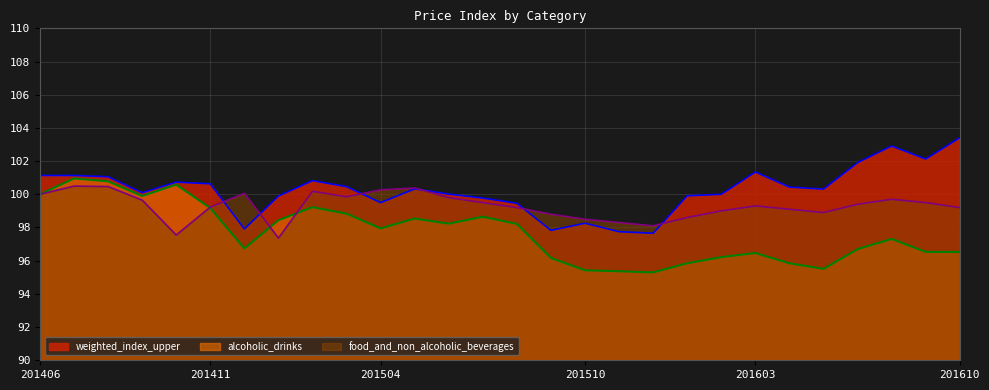

Is it true that weighted_index_upper equals 37.0 at 201604?

False